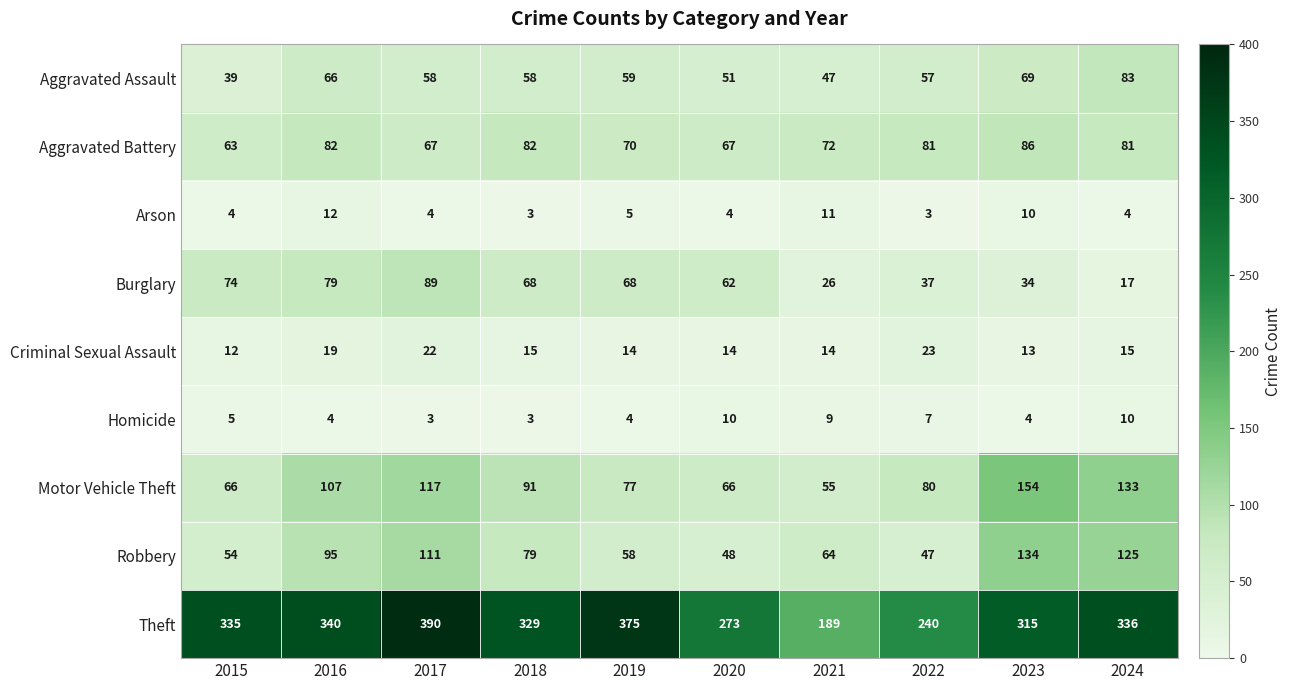

What is the difference between the Theft values at 2017 and 2023?

75